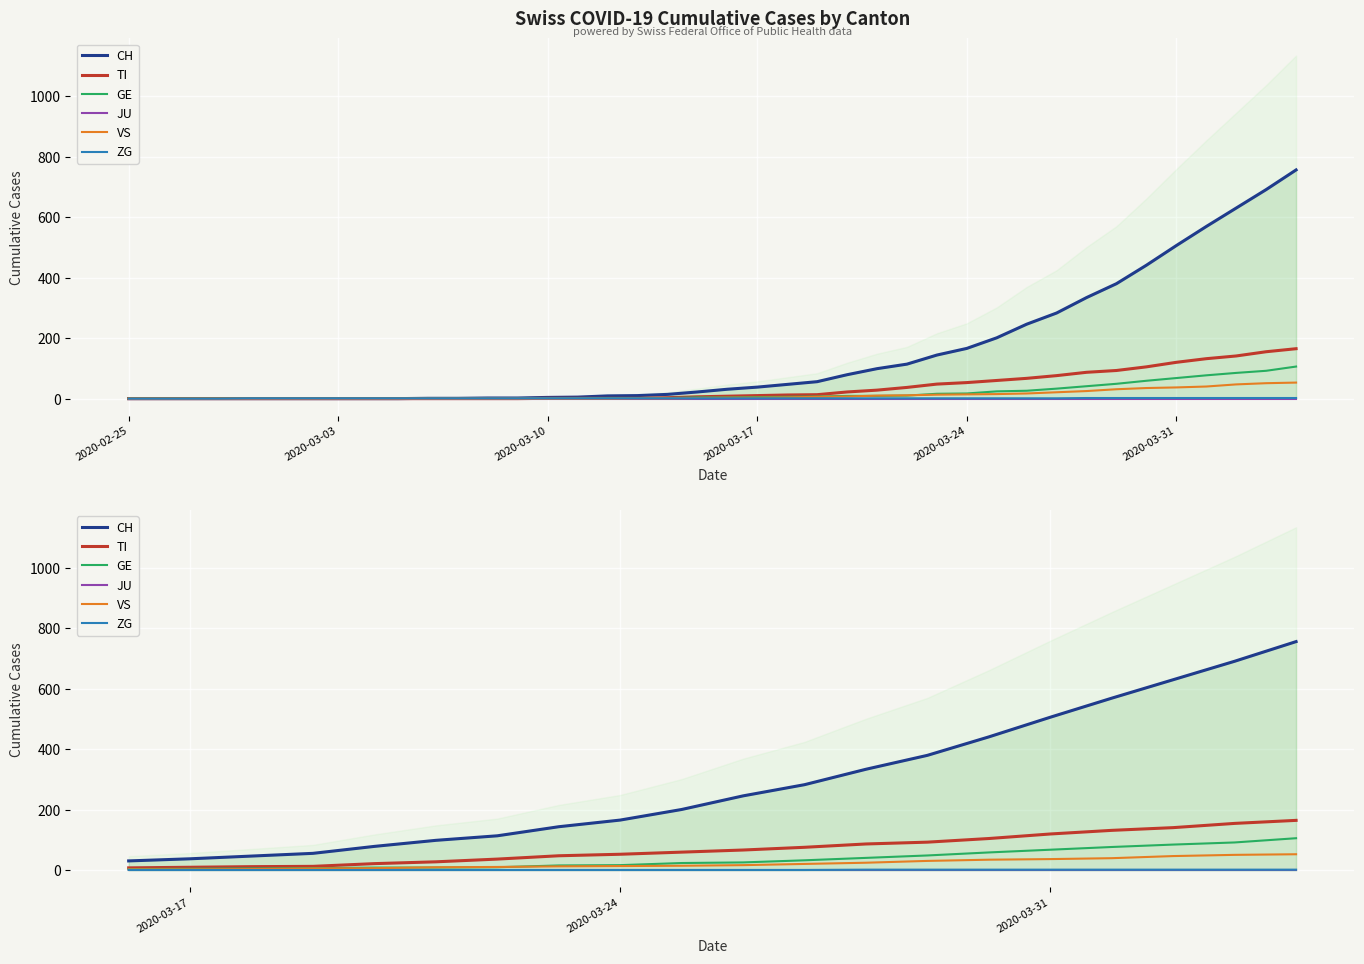

Does the chart display data point markers on the line(s)?

No